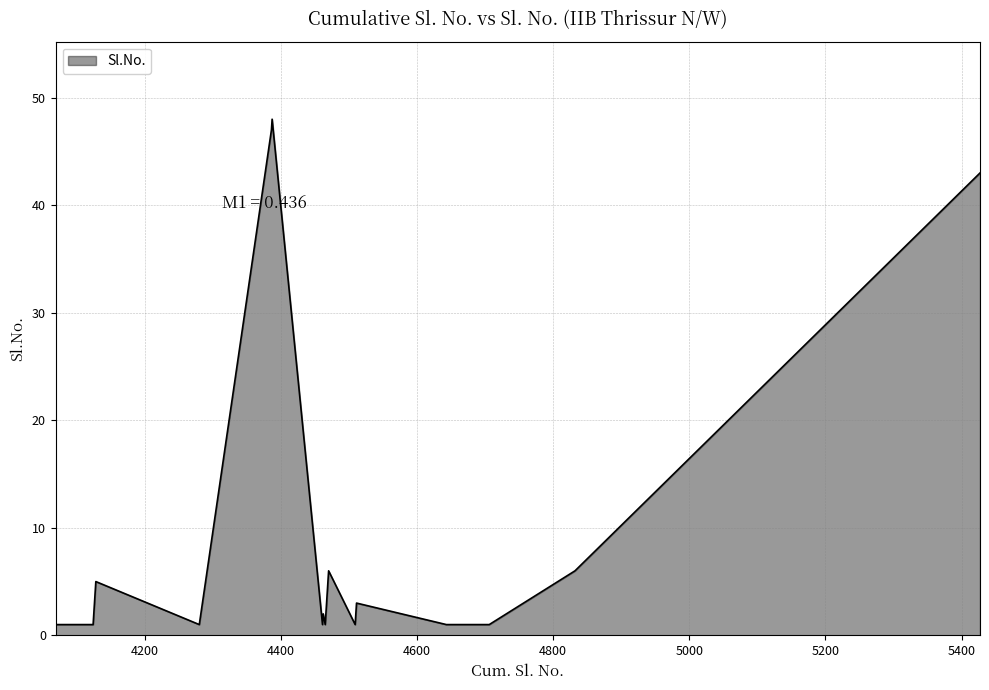

What is the difference between the maximum and minimum values?

47